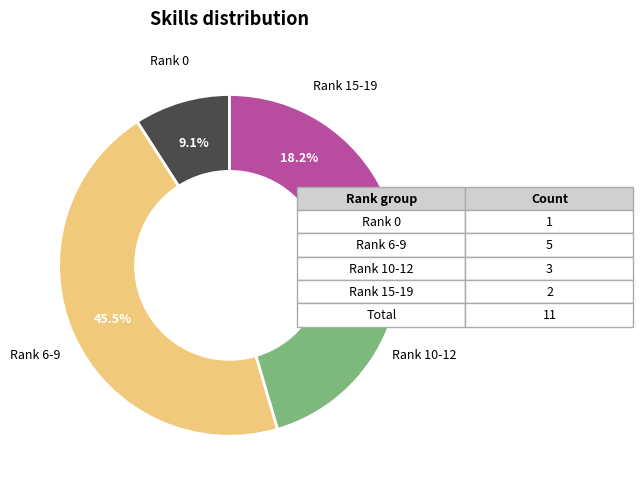

How many slices are in this pie chart?

4